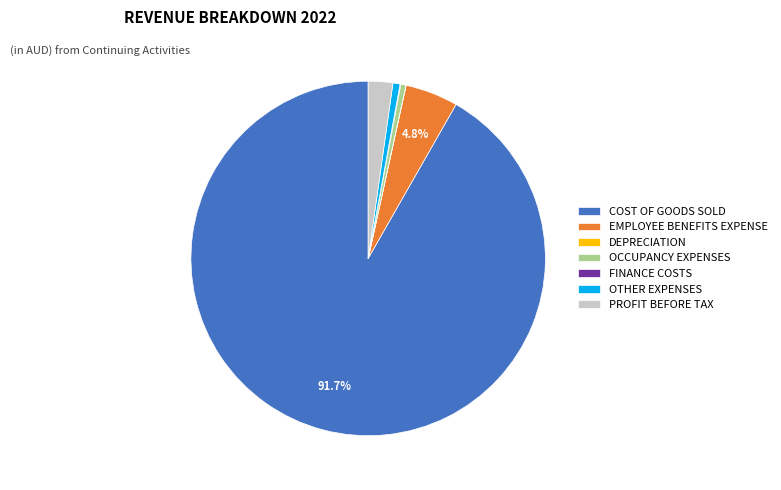

Which category has the biggest portion of the pie?

COST OF GOODS SOLD